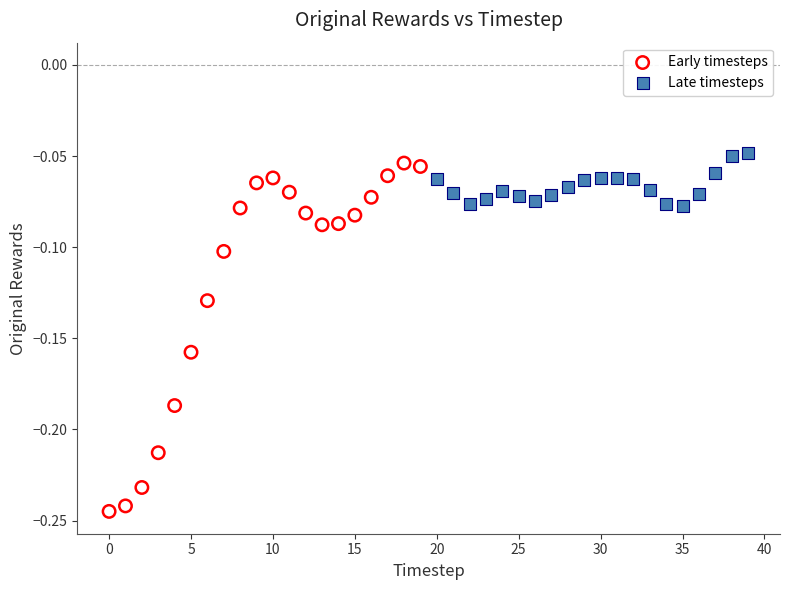

Which series contains the highest Y value?

Late timesteps